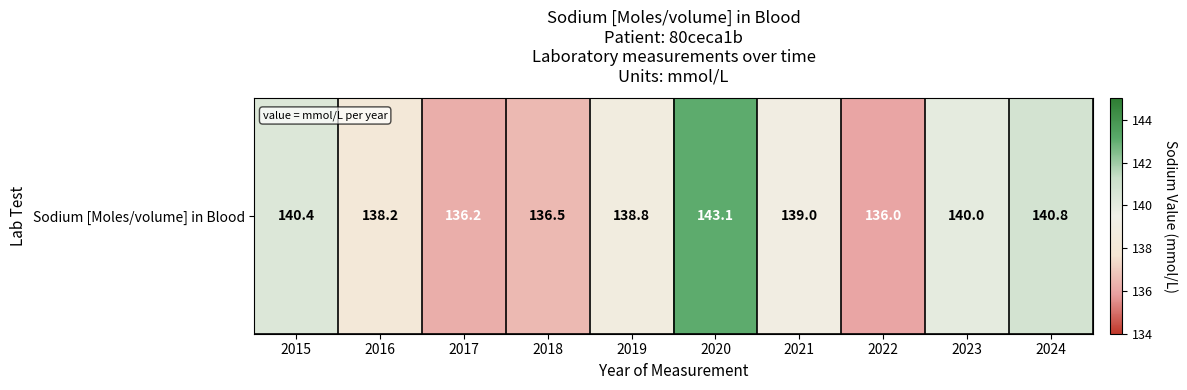

Which has a higher value, 2024 or 2018?

2024